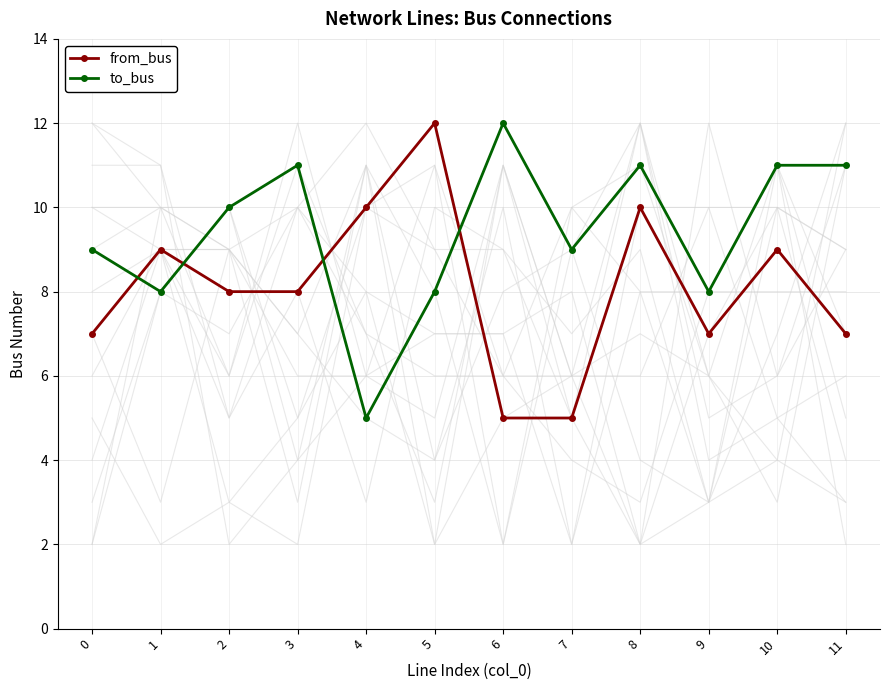

Rank the series at 10 from highest to lowest value.

to_bus, from_bus